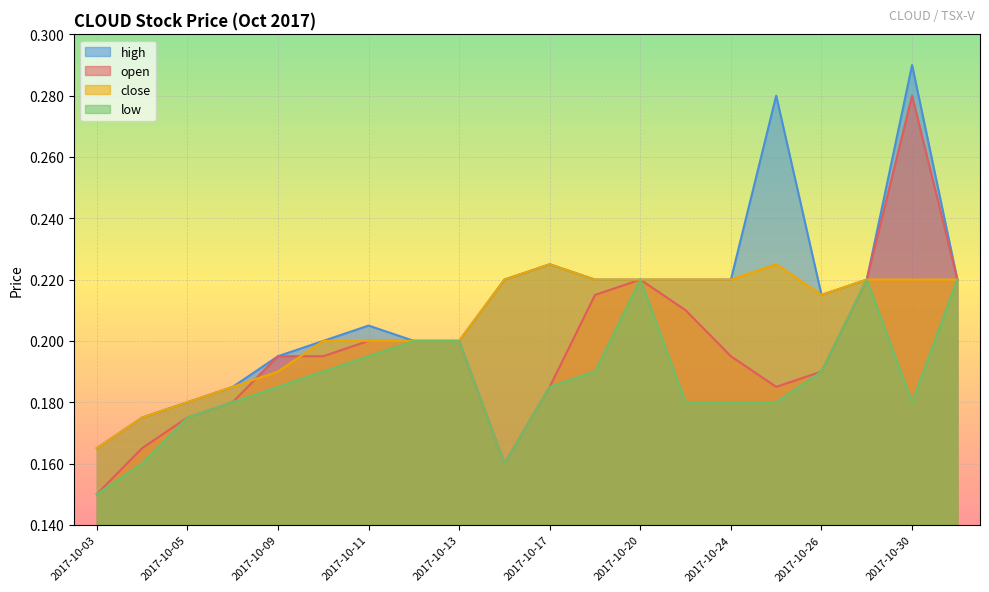

True or false: close and low intersect in this chart.

False